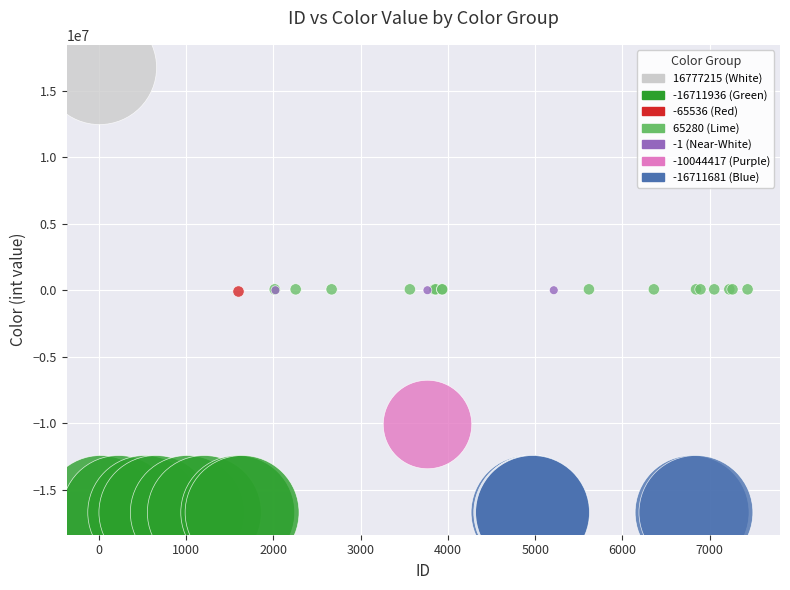

Which series reaches the maximum Y coordinate?

16777215 (White)